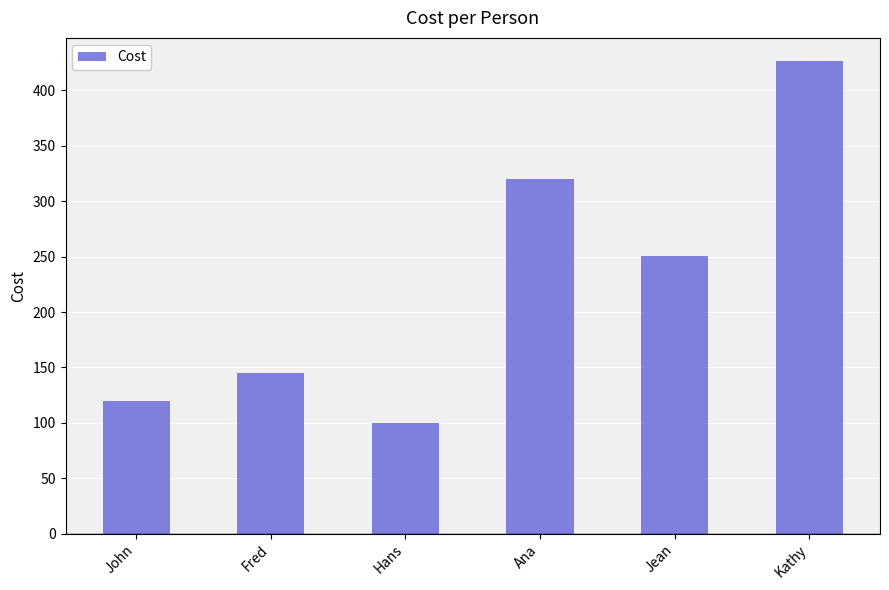

What is the approximate value at Jean?

250.5